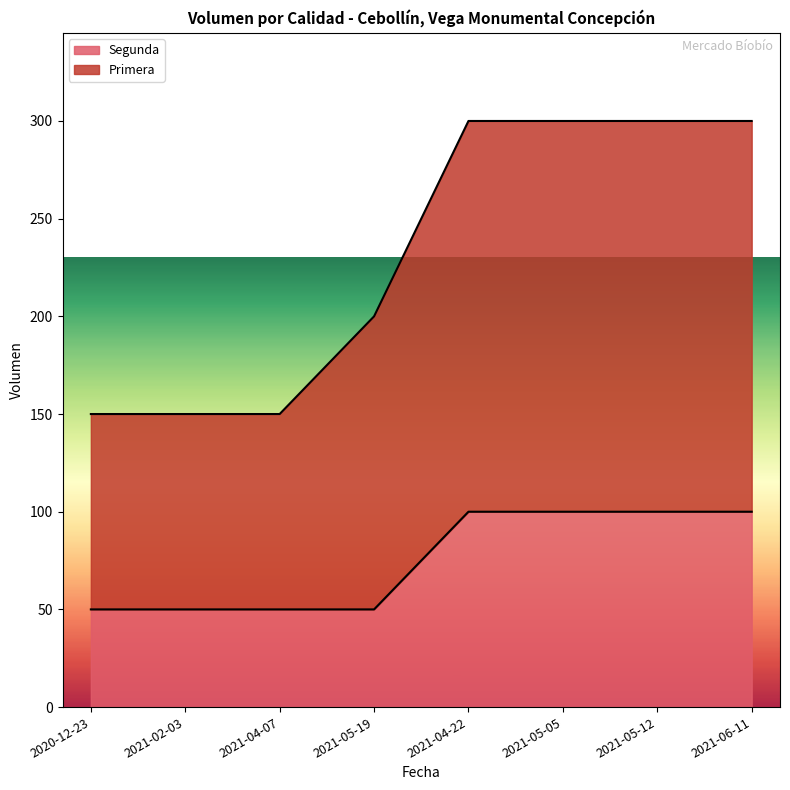

How many lines are shown in the chart?

2